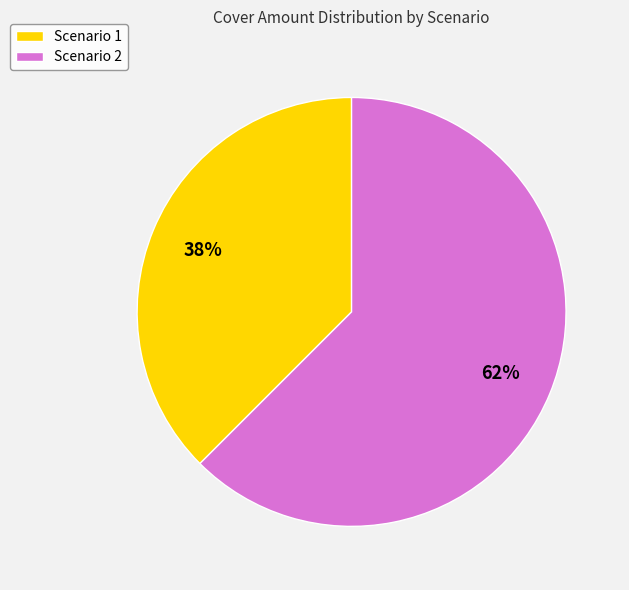

Count the number of slices in the pie.

2